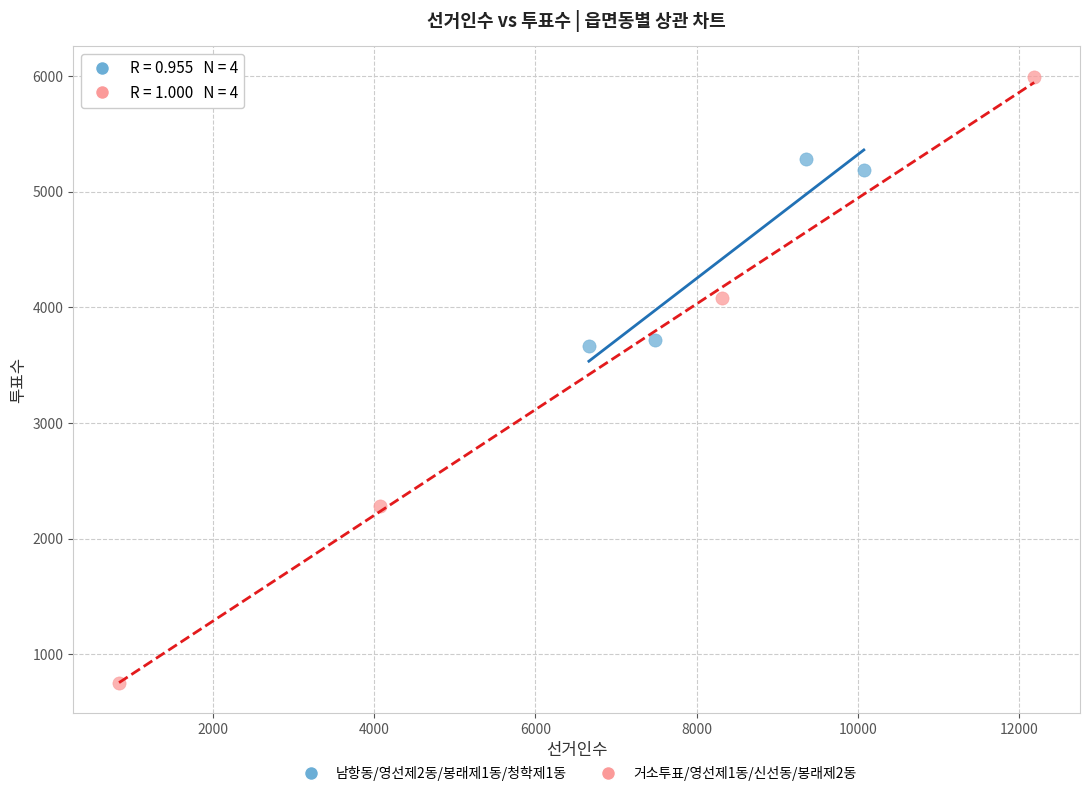

Which series reaches the minimum Y coordinate?

거소투표/영선제1동/신선동/봉래제2동